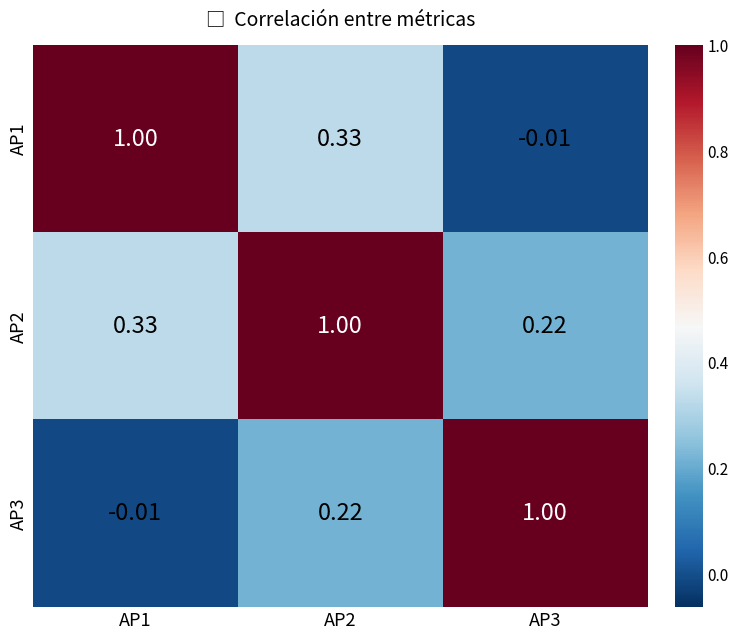

Is the value of AP3 at AP1 greater than the value of AP2 at AP1?

No